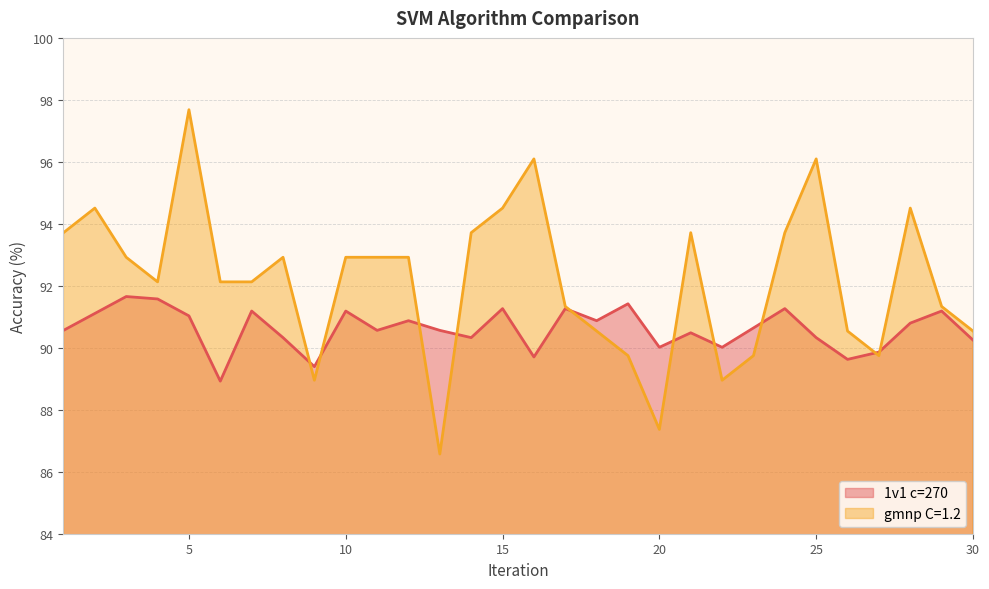

True or false: gmnp C=1.2 has a value of 150.9 at 7.

False